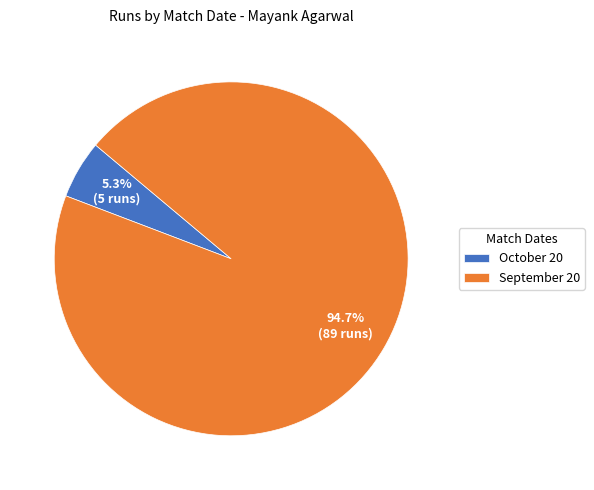

What percentage is NOT represented by September 20?

5.3%